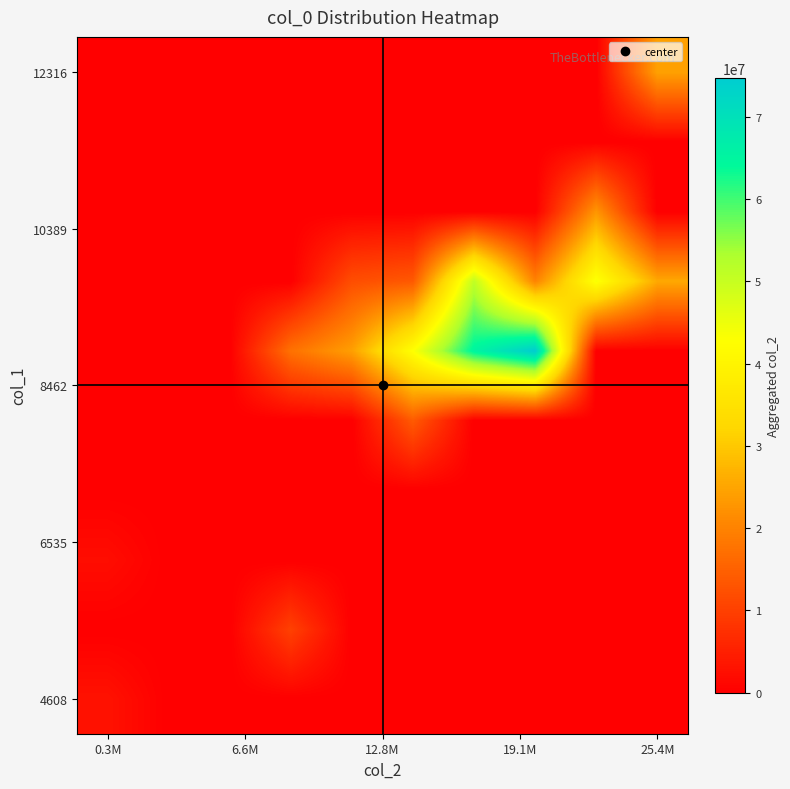

What is the maximum value shown in the chart?

74748475